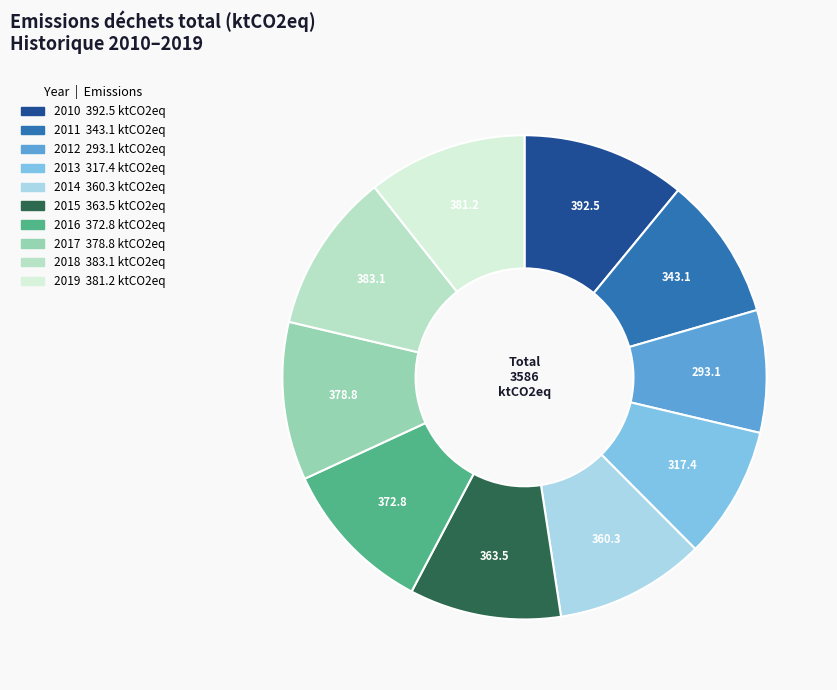

How many slices are in this pie chart?

10